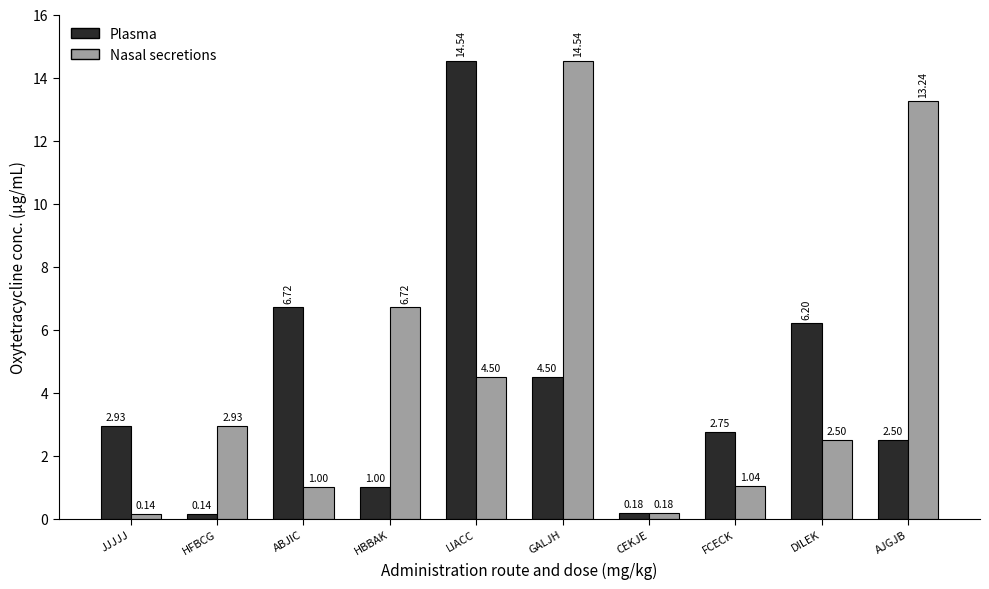

Where is Nasal secretions nearest to the value 7?

HBBAK